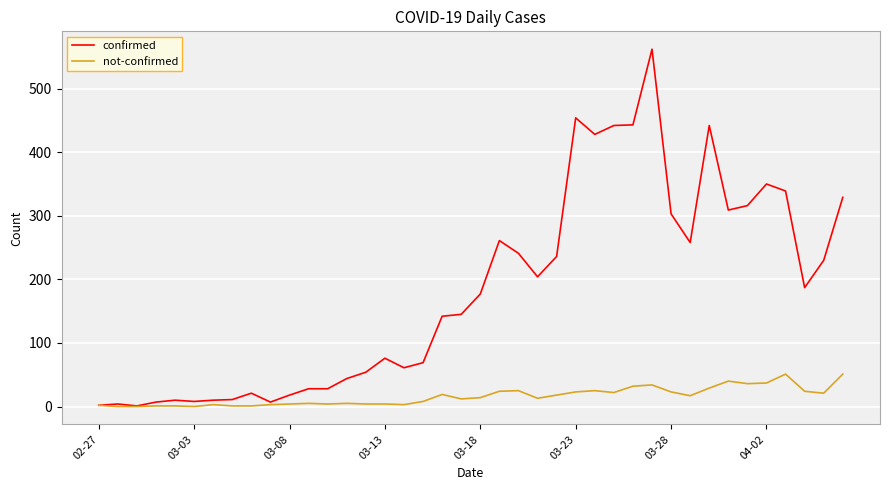

Which series has the largest total across all categories?

confirmed